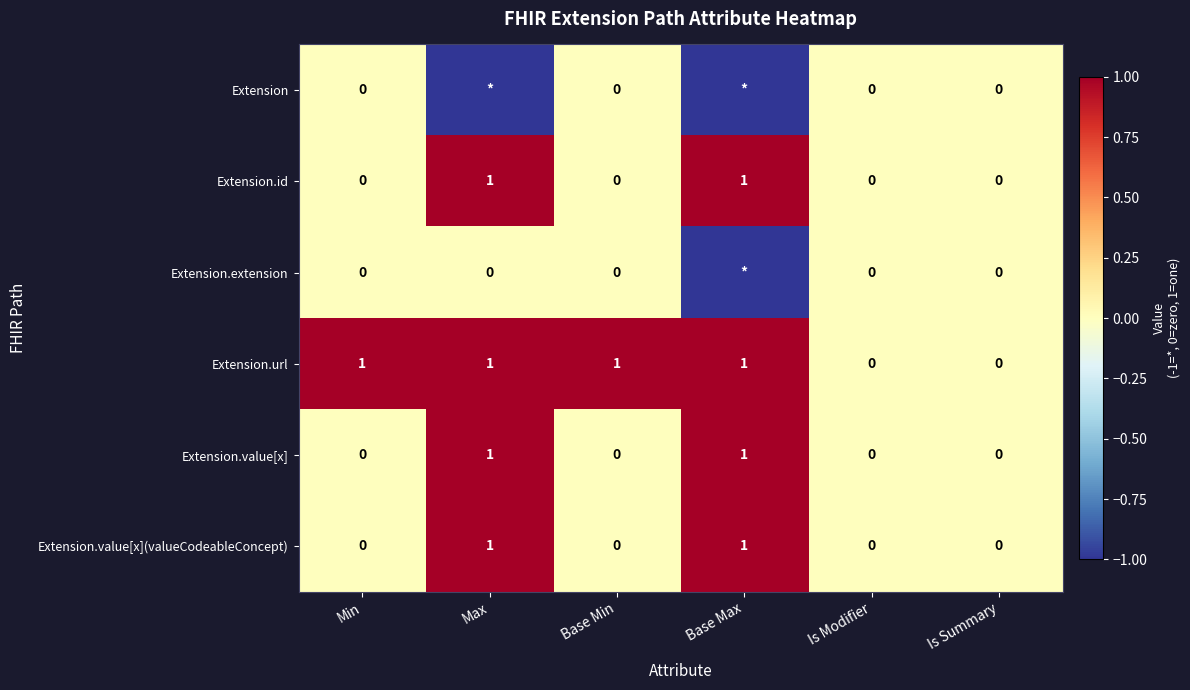

The Extension.value[x](valueCodeableConcept) series shows 0 at Min. True or false?

True